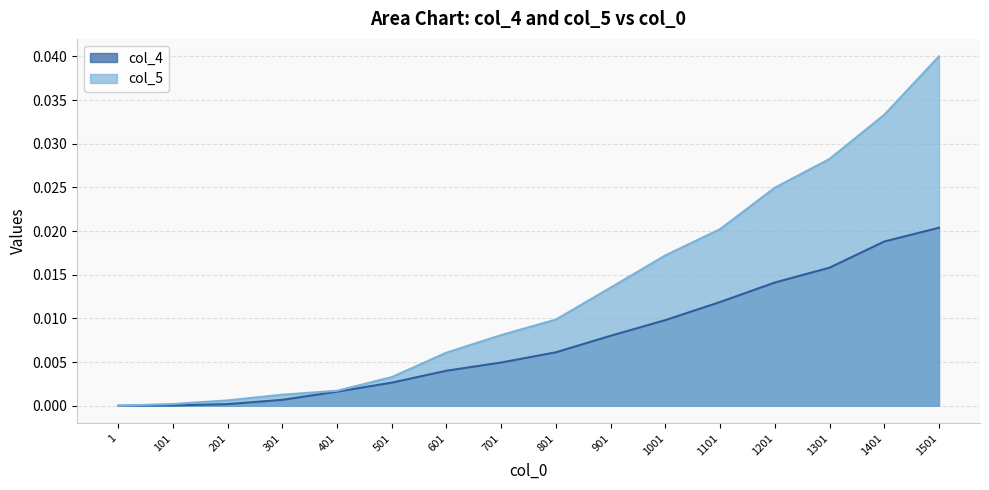

At which category is the sum across all series the highest?

1501